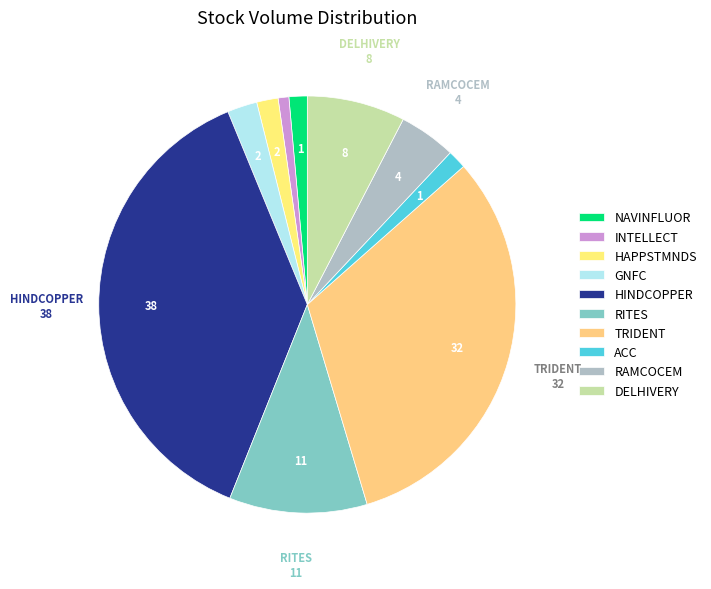

Is there any slice that represents more than half of the pie?

No